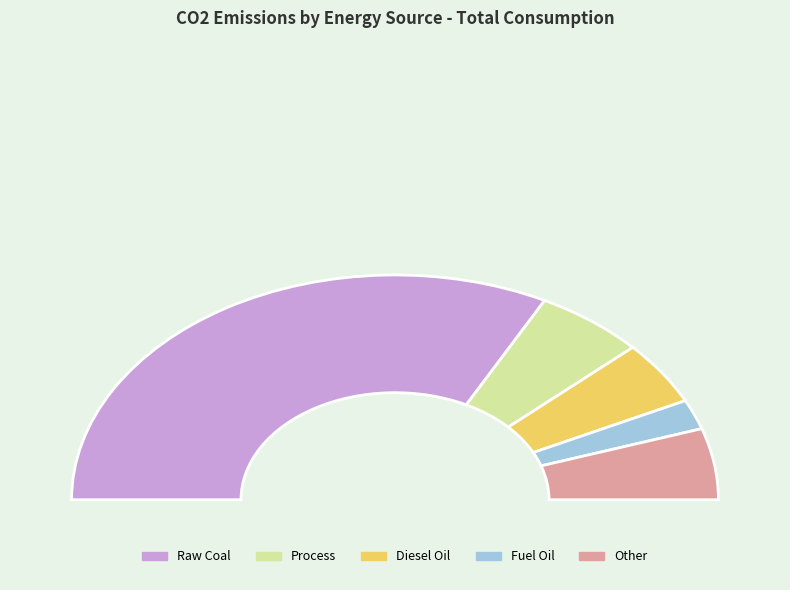

The Gasoline slice represents 13% of the pie. True or false?

False